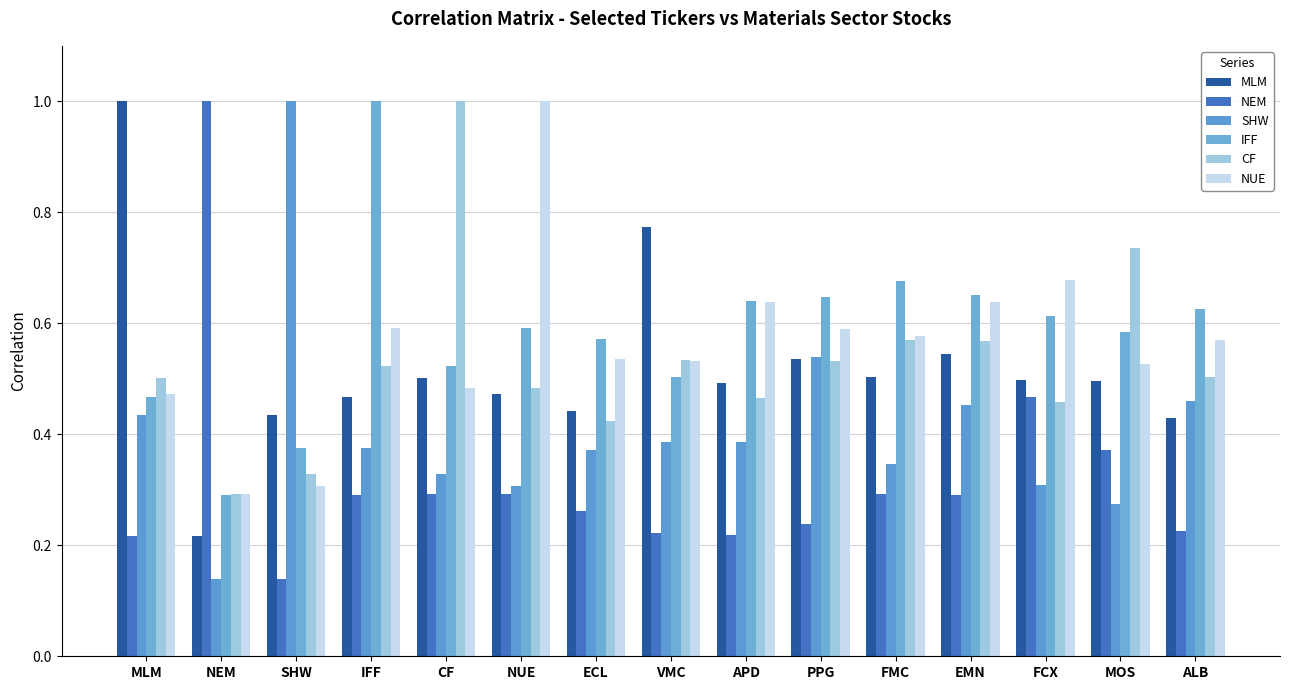

True or false: NUE has a value of 0.6 at FMC.

True